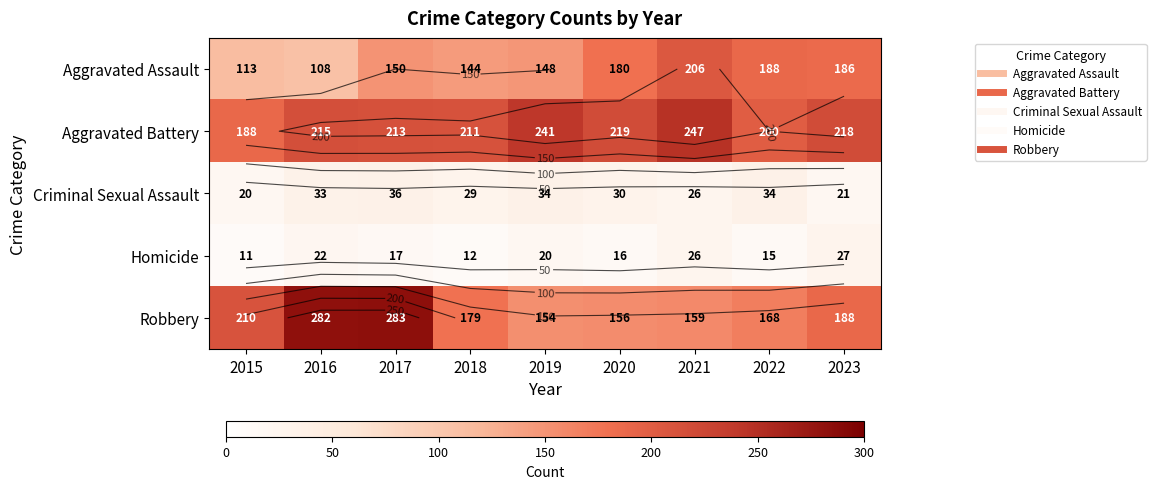

What is the sum of all Criminal Sexual Assault values?

263